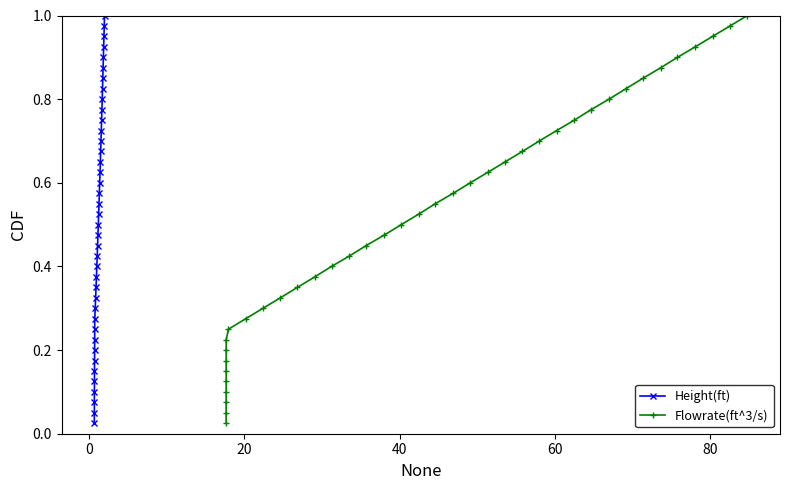

The Height(ft) series shows 0.7 at 15. True or false?

False